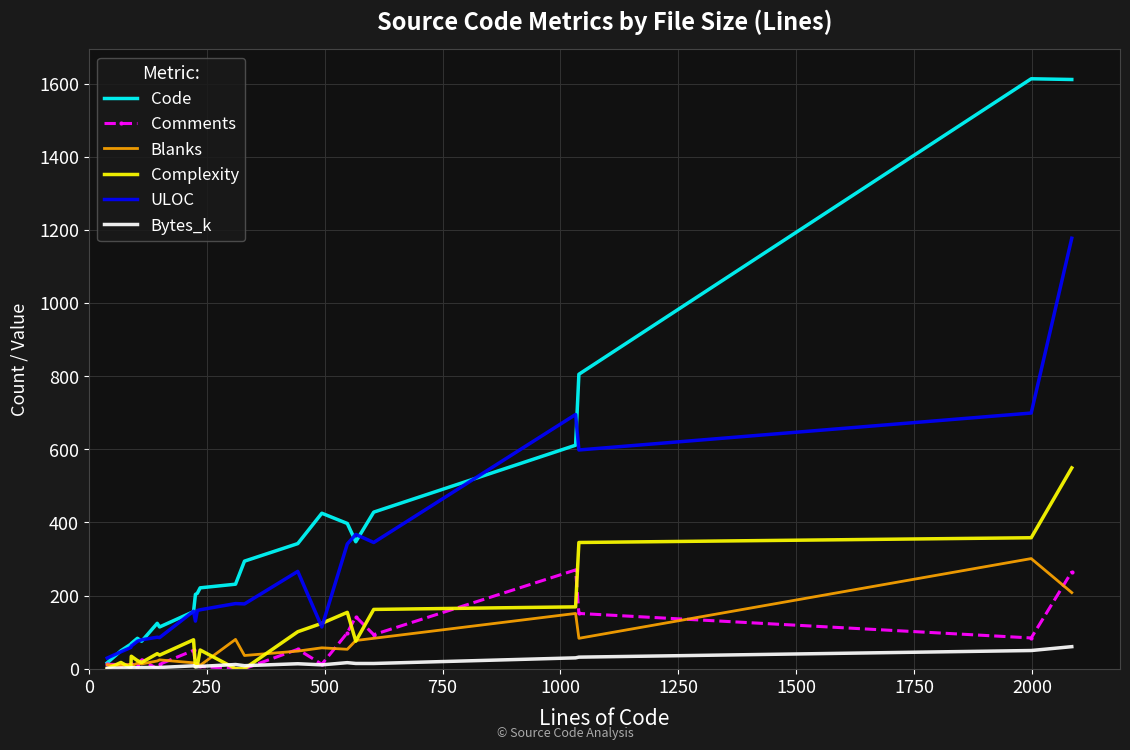

Which series has the largest range (max minus min)?

Code